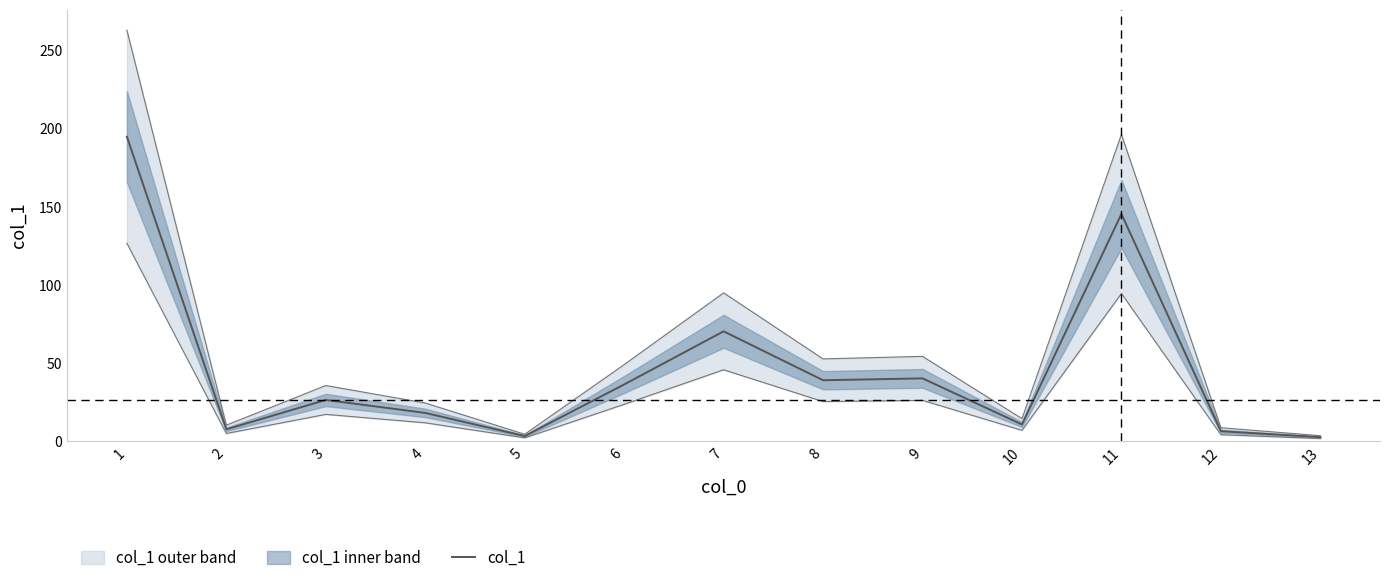

Reading left to right, what are all the values shown in this chart?

1=194.8	2=7.6	3=26.4	4=18.1	5=3.3	6=36.3	7=70.3	8=39.0	9=40.2	10=10.7	11=145.4	12=6.4	13=2.6